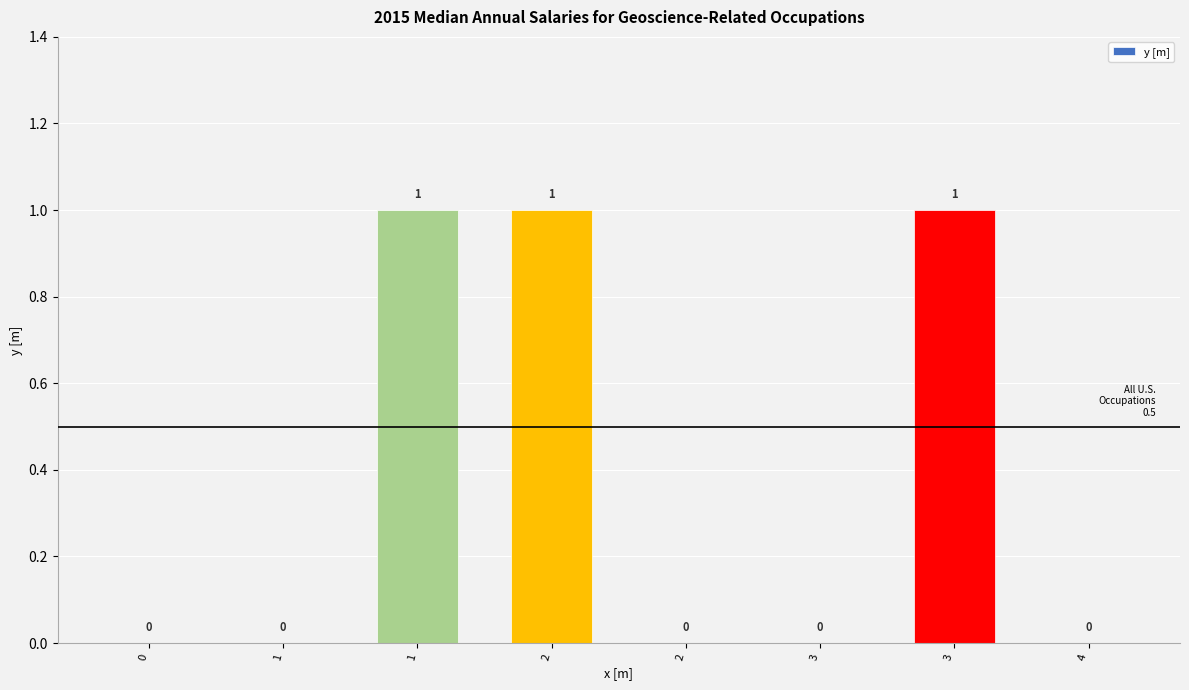

Count the number of categories in the chart.

8